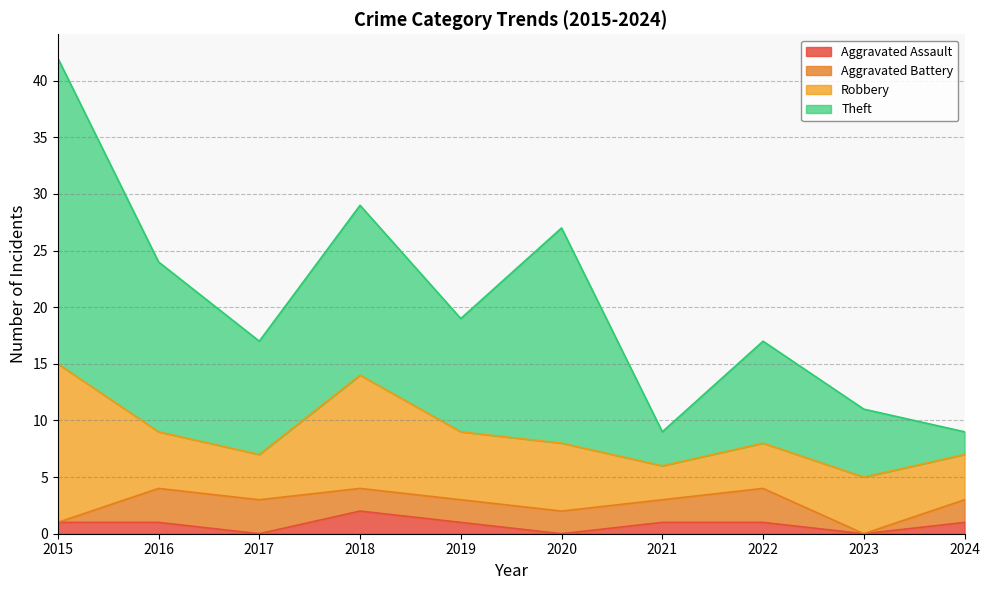

What is the total value across all series at 2019?

19